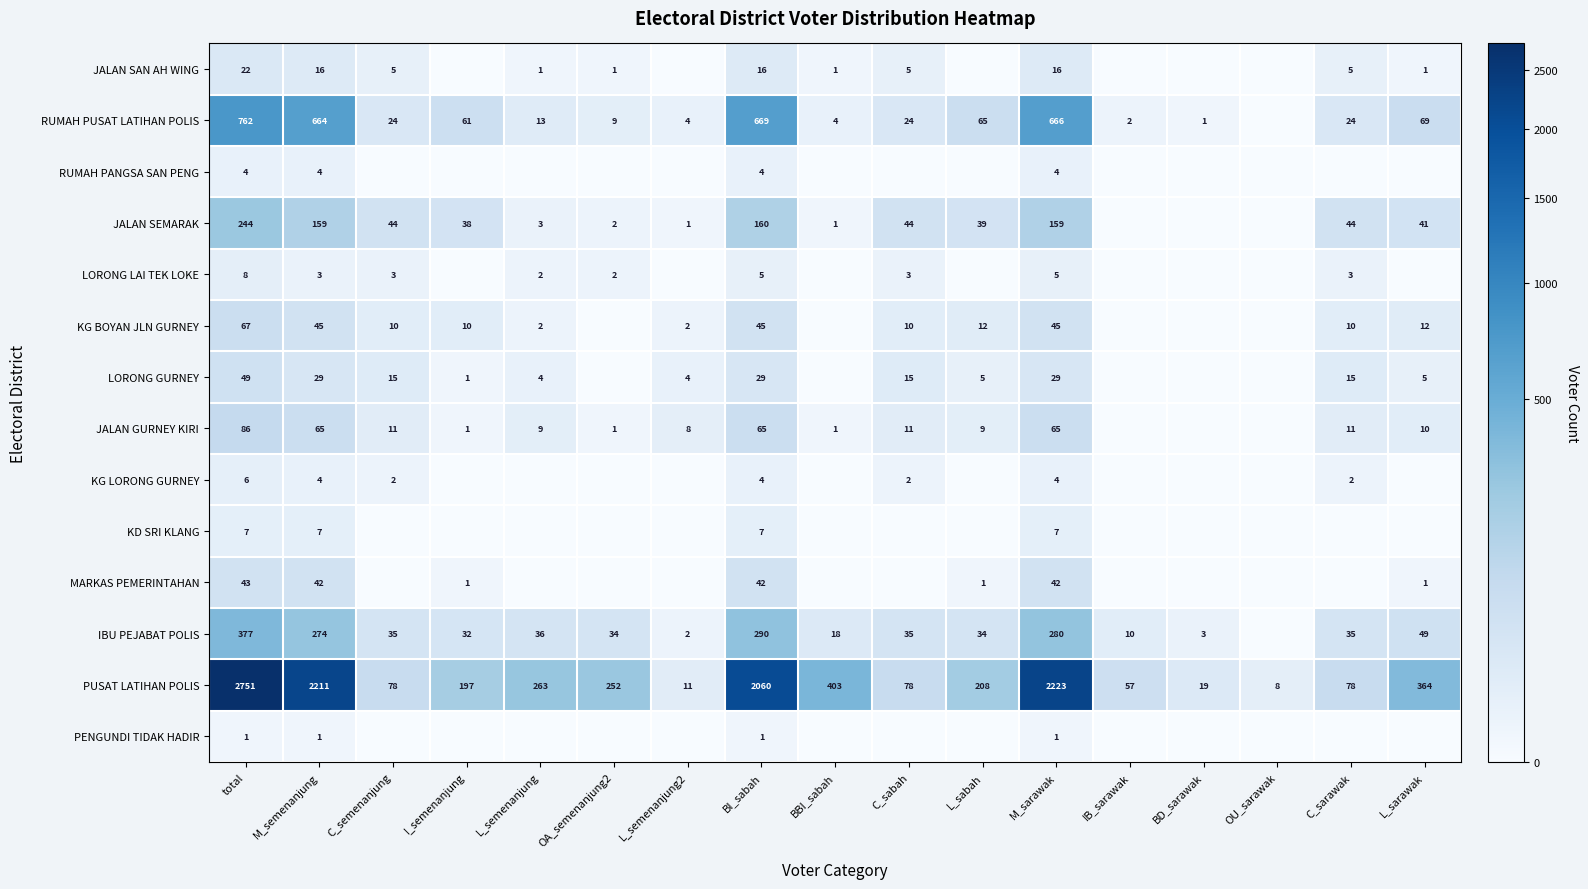

What is the average value of the PUSAT LATIHAN POLIS series?

662